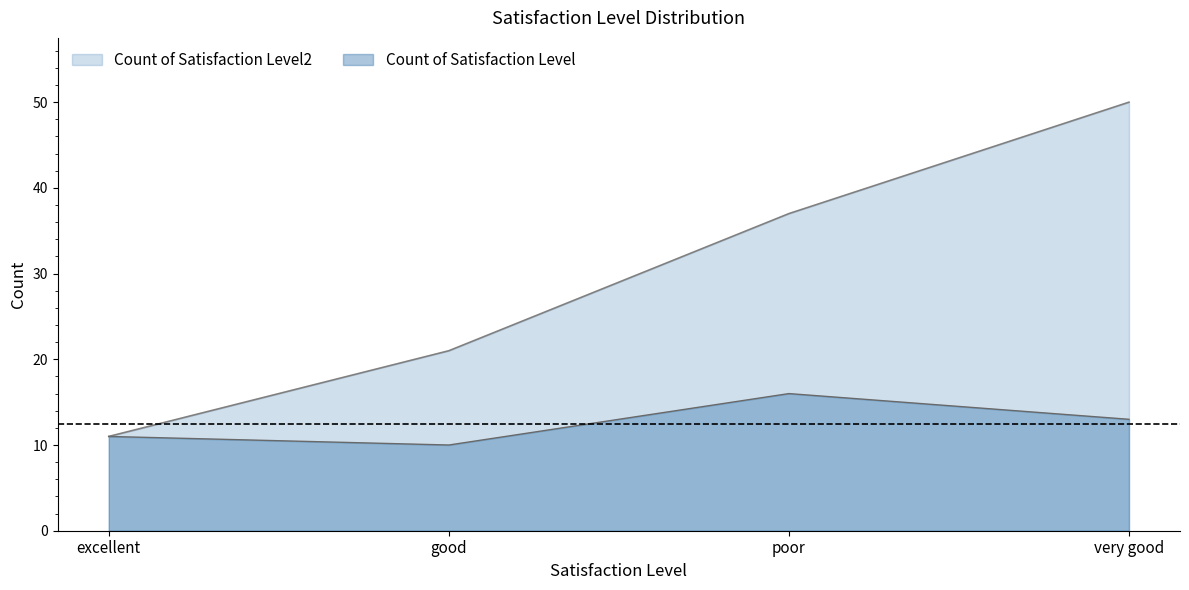

What position from the right is very good?

1